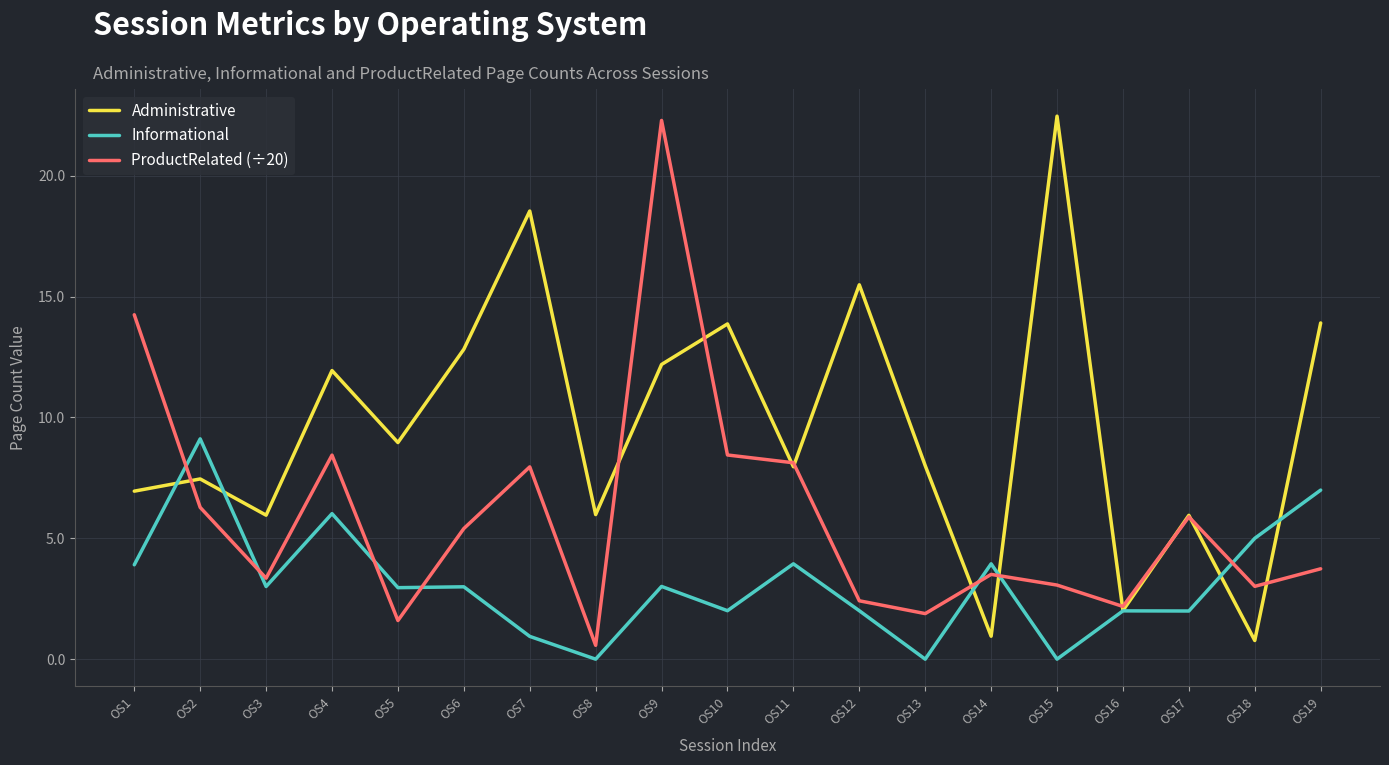

Which series has the largest total across all categories?

Administrative